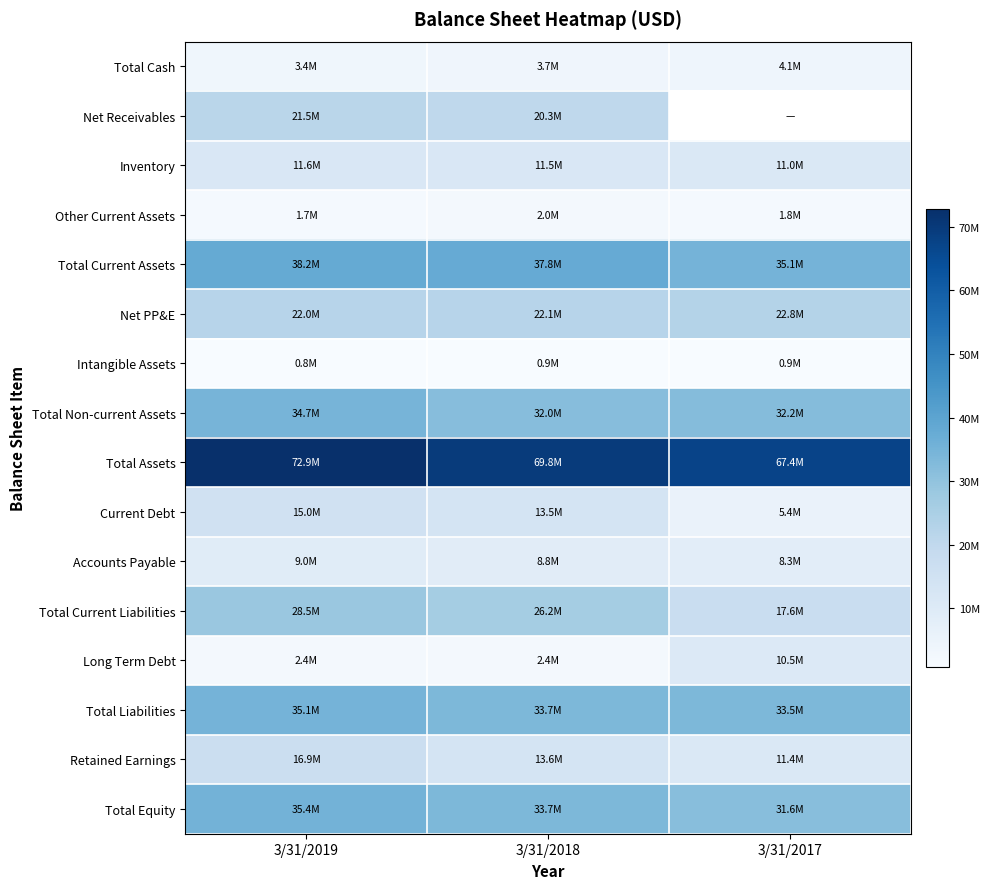

Is the value of Intangible Assets at 3/31/2019 greater than the value of Total Assets at 3/31/2018?

No